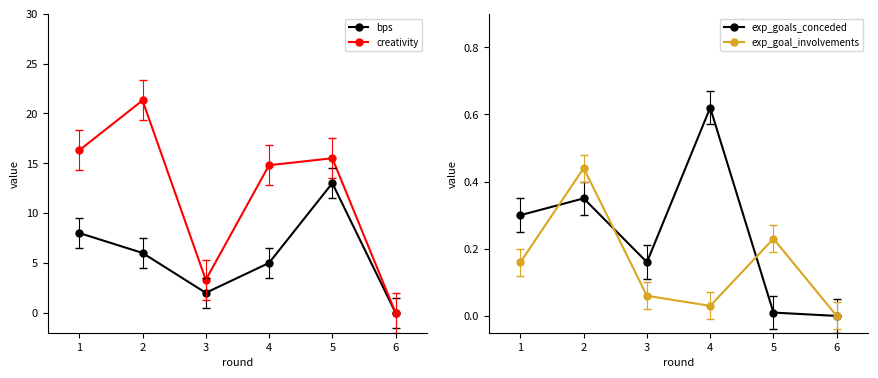

What is the approximate value of creativity at 1?

16.3